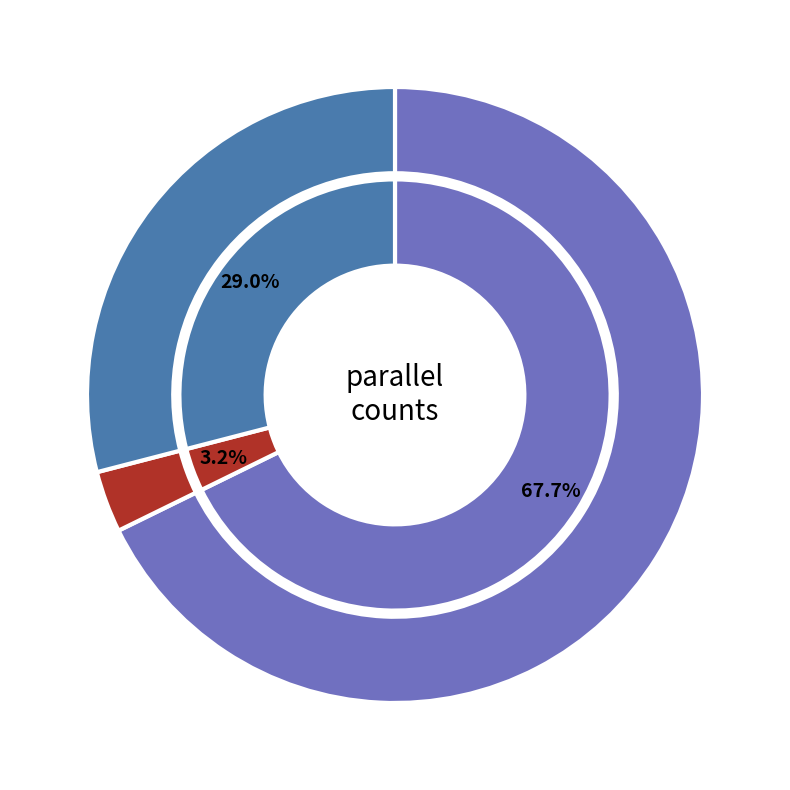

To the nearest percent, what is the average slice percentage?

33%